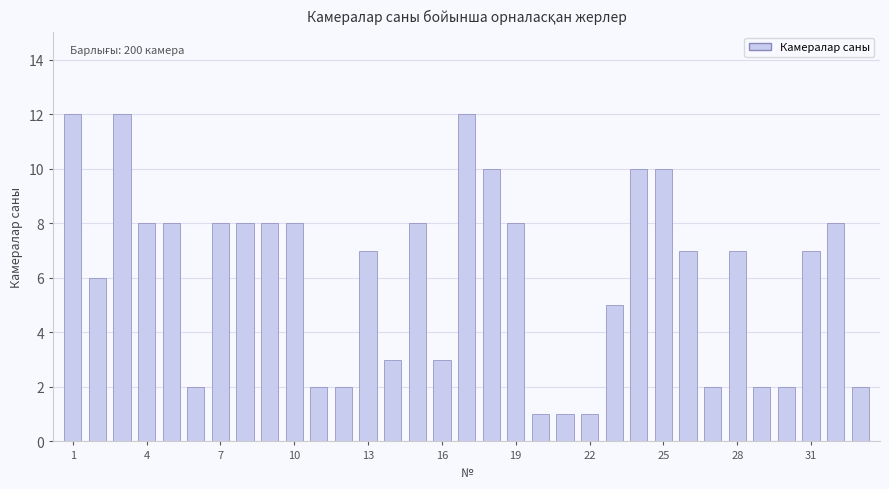

What is the value of the 3rd bar from the left?

12